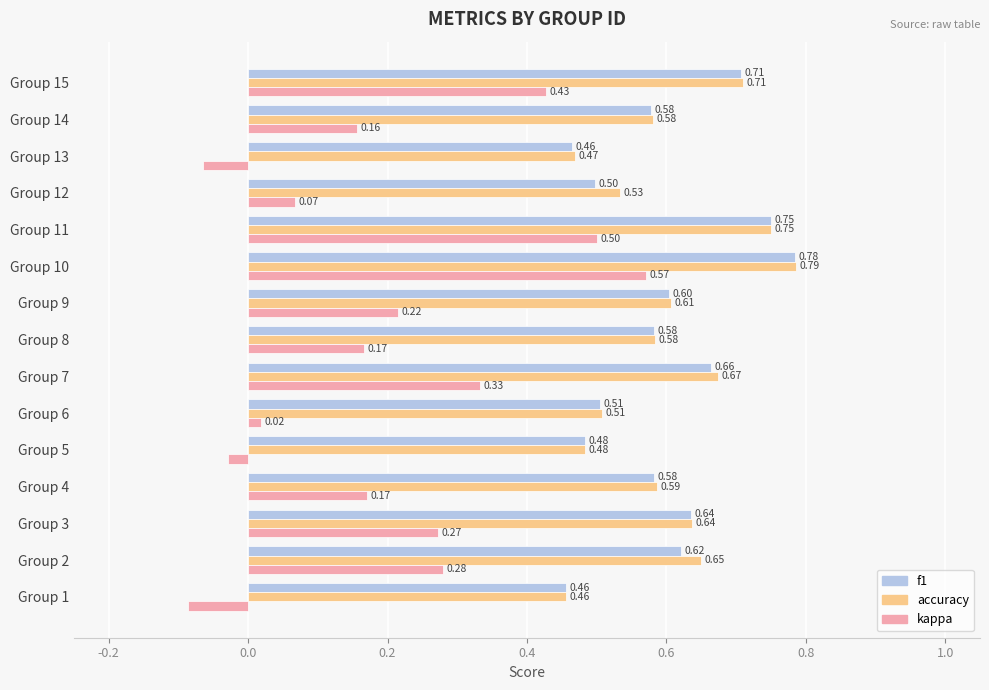

At which label does accuracy reach its minimum?

Group 1